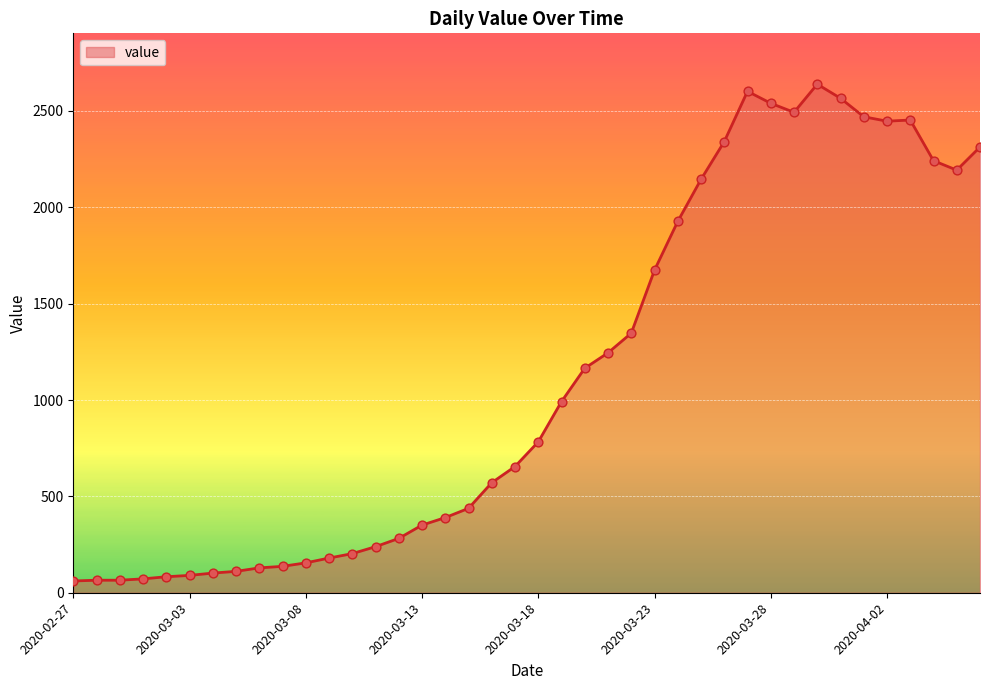

What is the smallest value displayed?

61